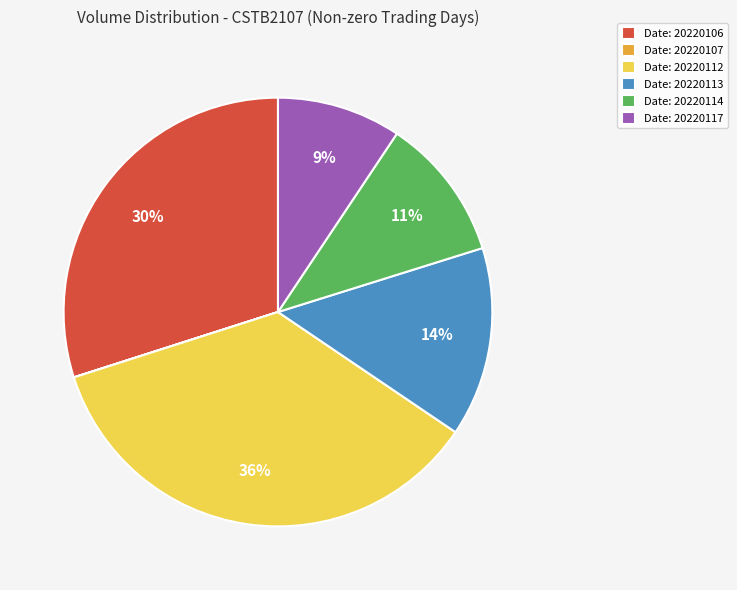

Is it true that Date: 20220114 is 6% of the pie?

False